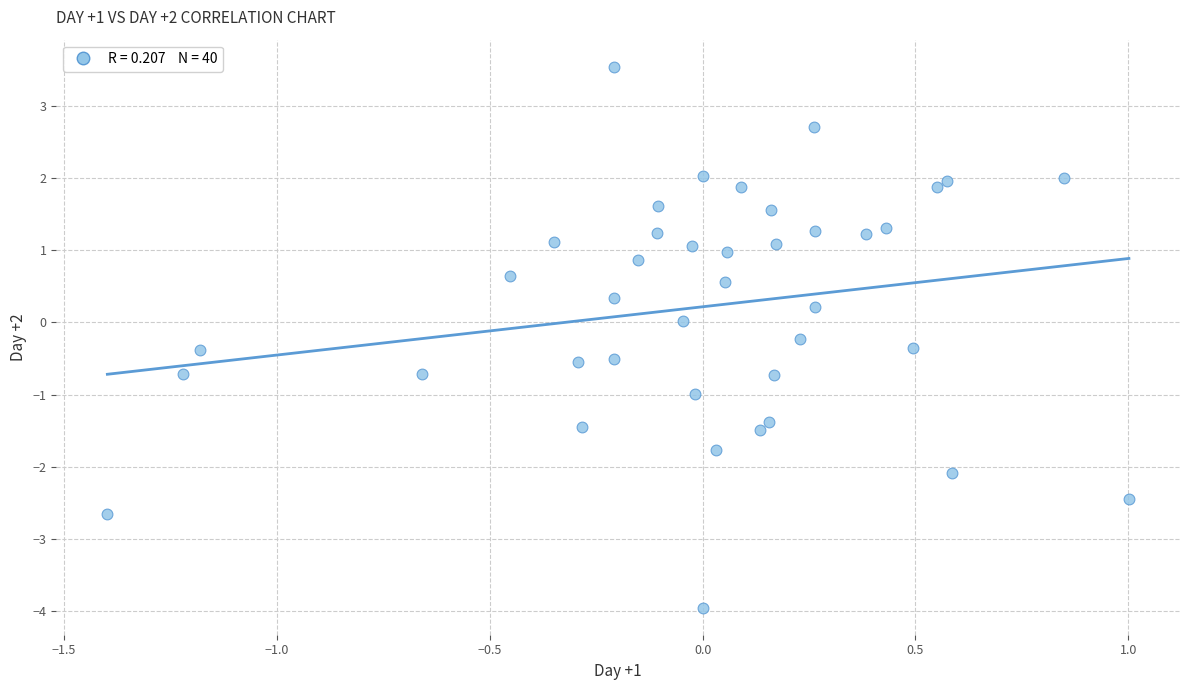

What is the range of X values (max minus min)?

2.4